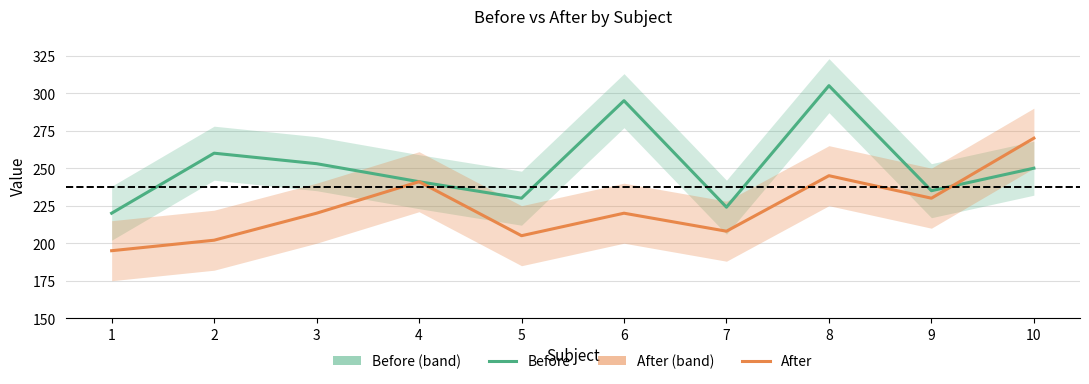

The value of Before at 5 is 230. True or false?

True